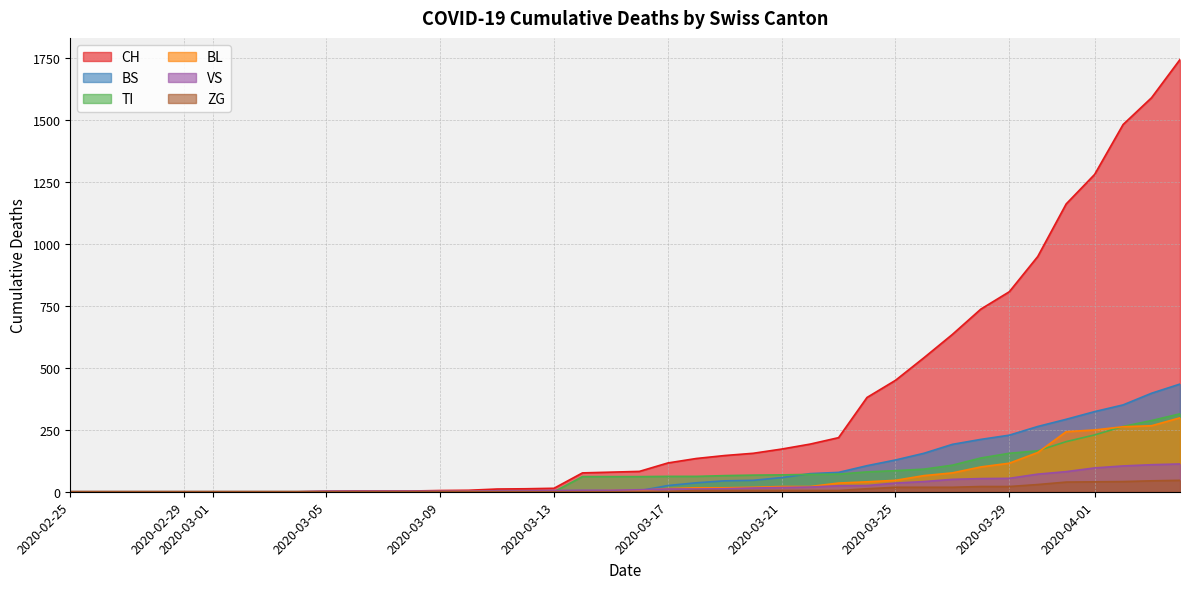

What is the difference between the highest and lowest values at 2020-03-09?

5